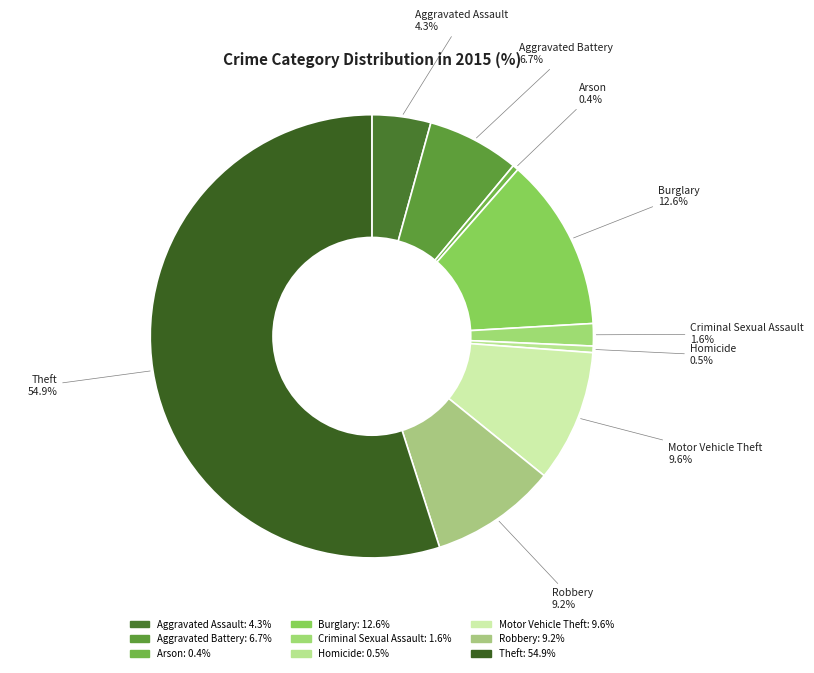

Which category accounts for the majority?

Theft